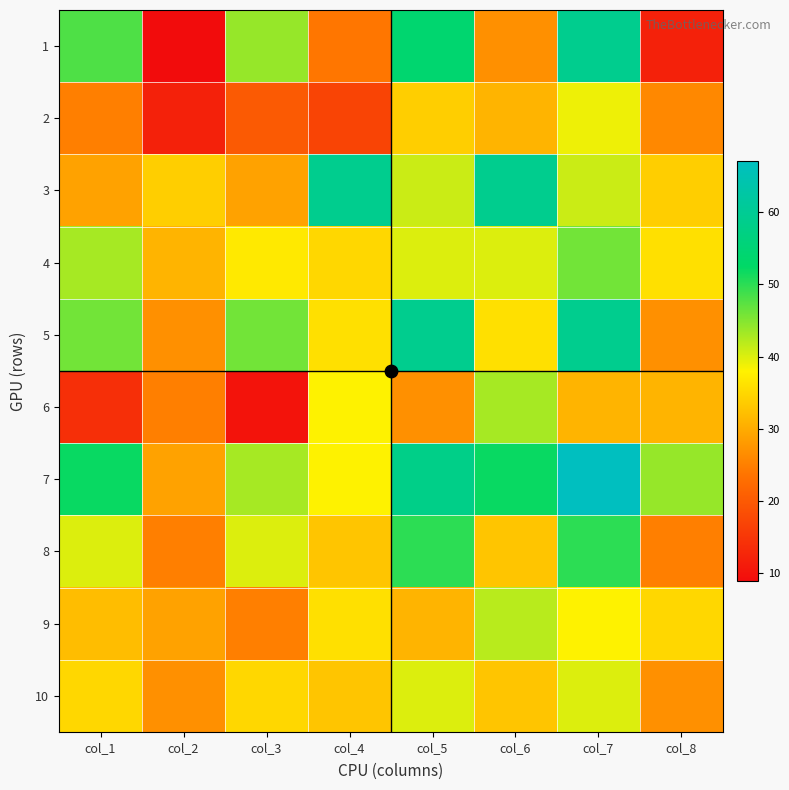

At which category does the chart reach its peak across all series?

col_7